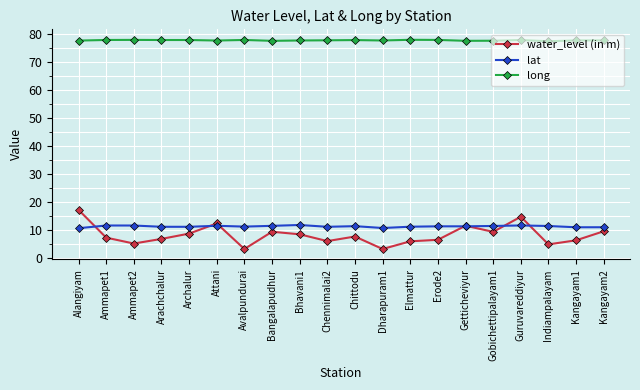

What is the total value across all series at Gobichettipalayam1?

98.3